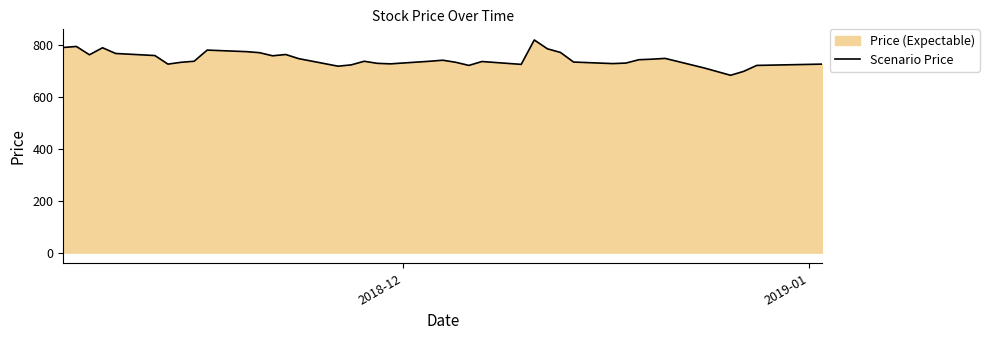

Reading left to right, transcribe all the data shown in this chart.

790	794	762	789	767	759	726	733	737	780	774	770	758	763	747	718	723	737	729	727	737	741	733	721	736	725	819	785	771	734	728	730	743	745	748	711	683	698	721	726